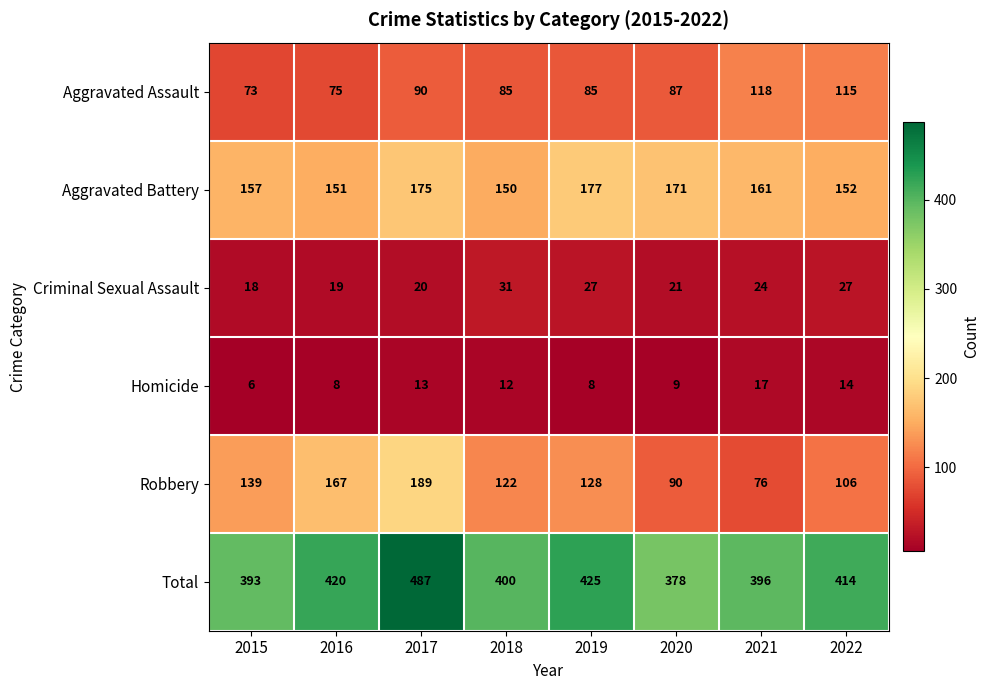

The value of Total at 2017 is 487. True or false?

True